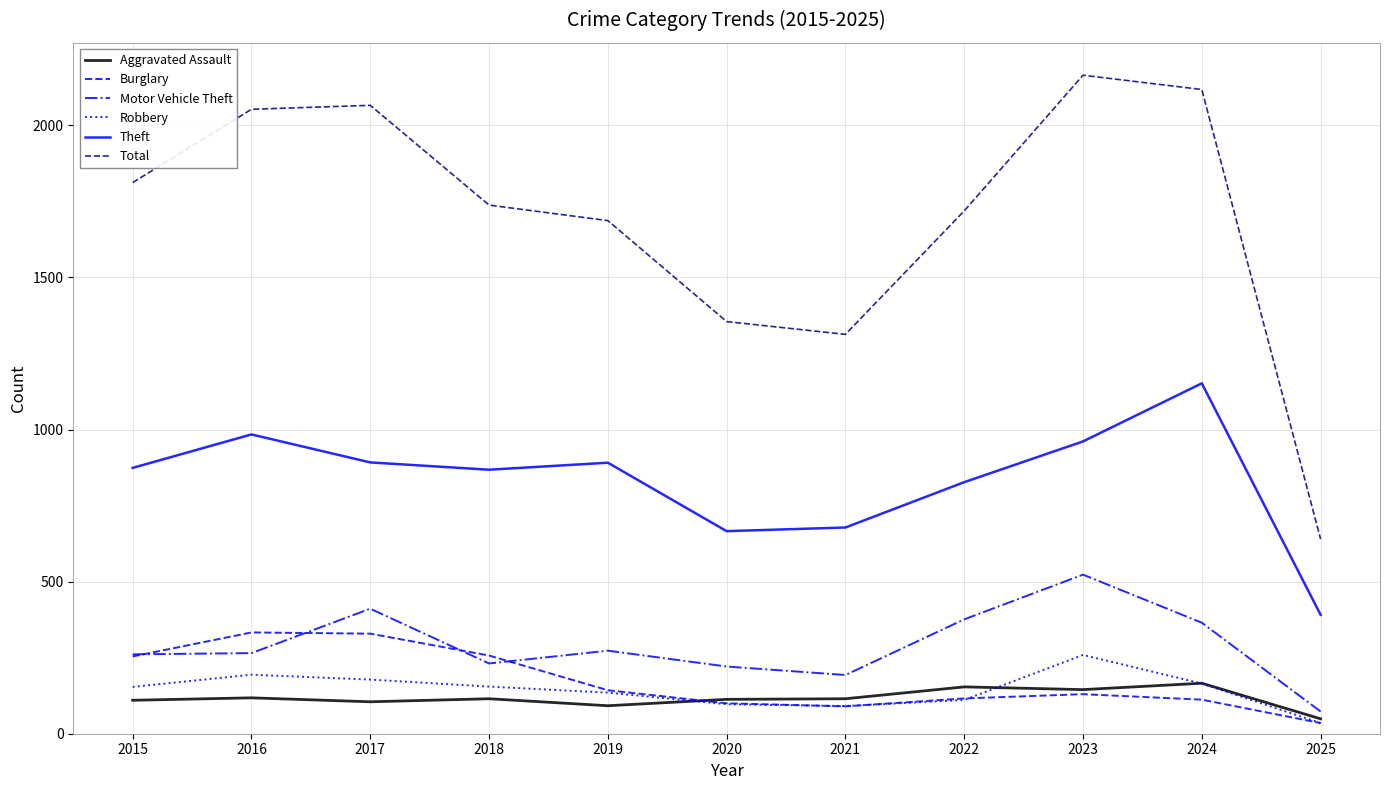

Does the chart display data point markers on the line(s)?

No